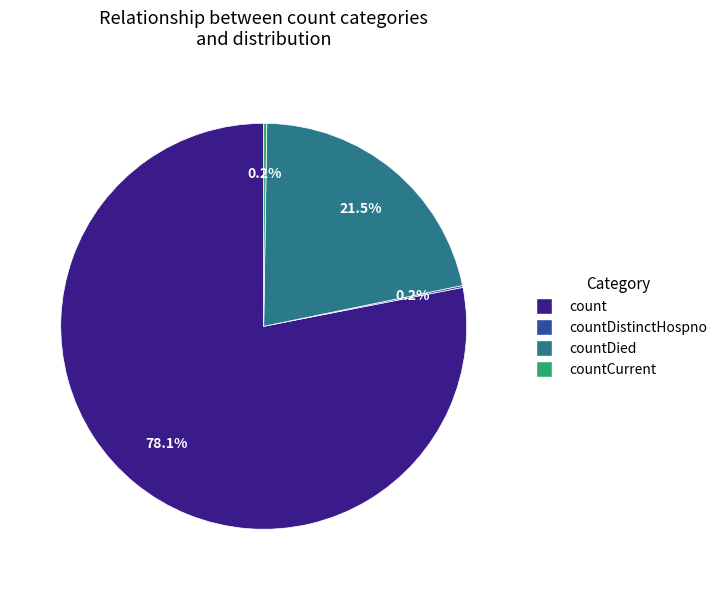

Which category accounts for the majority?

count